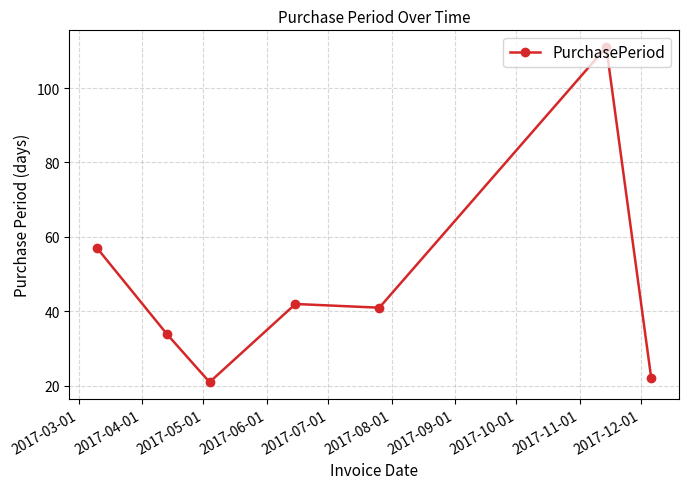

What is the difference between the maximum and minimum values?

90